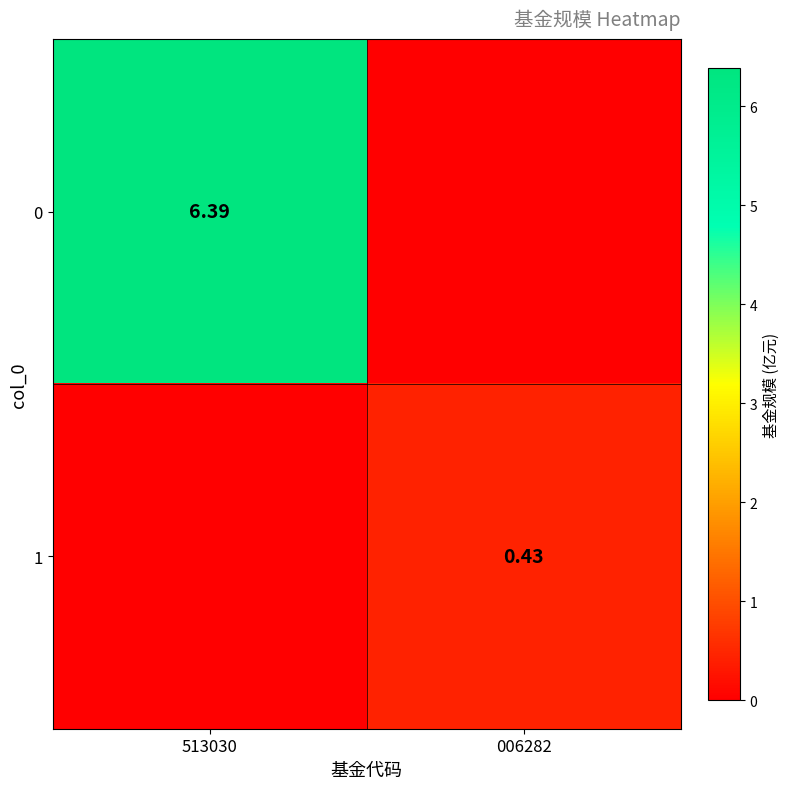

What is the sum of the 1 values at 513030 and 006282?

0.4